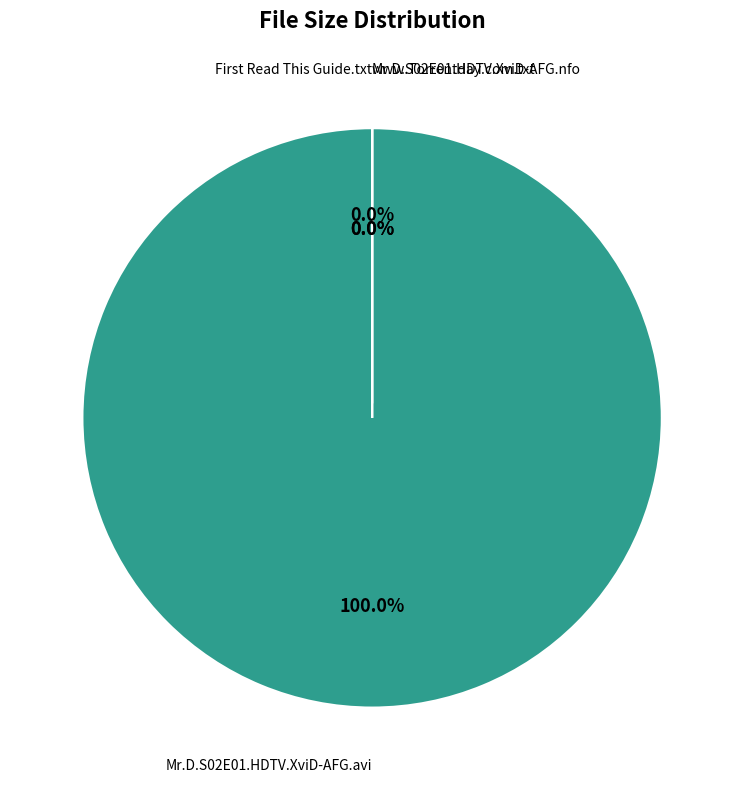

What is the change in value from Mr.D.S02E01.HDTV.XviD-AFG.avi to www.Torrentday.com.txt?

-176424354.5